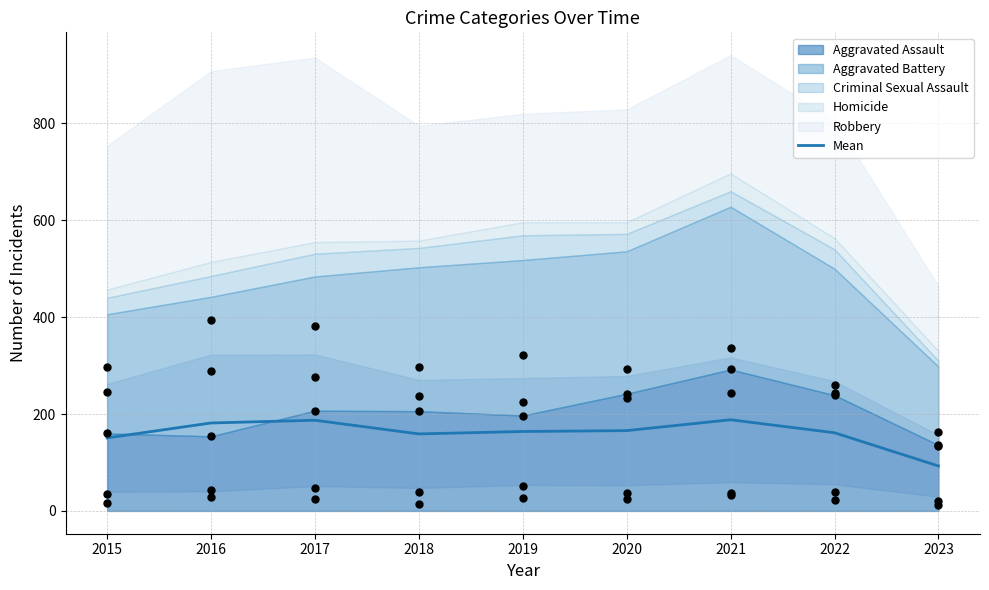

Which has a higher value, 2016 or 2020?

2016